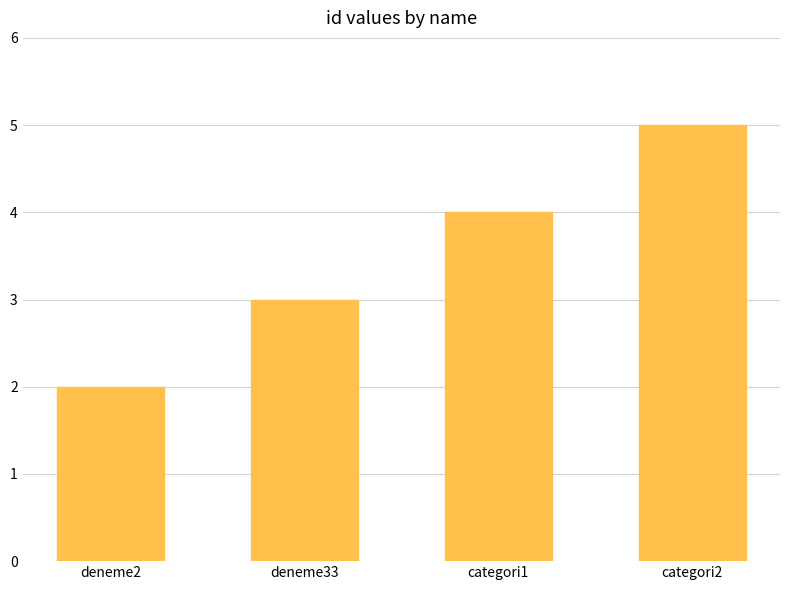

What position from the right is categori2?

1